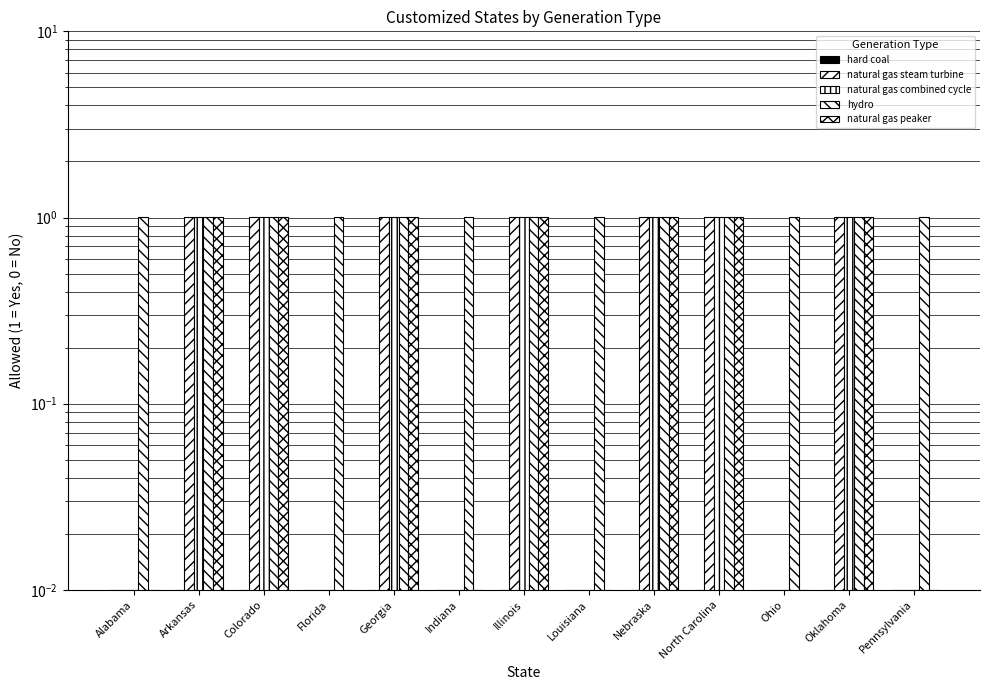

What is the label of the 2nd bar from the left?

Arkansas